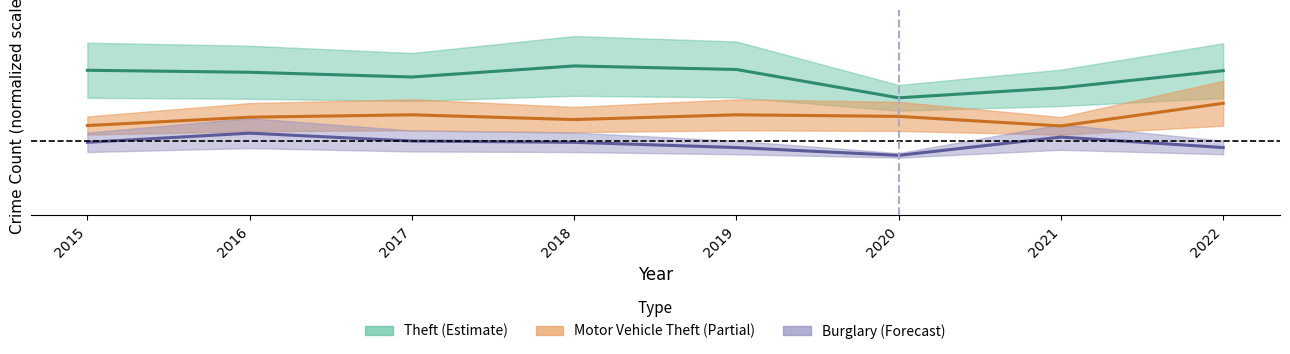

True or false: Burglary and Theft intersect in this chart.

False